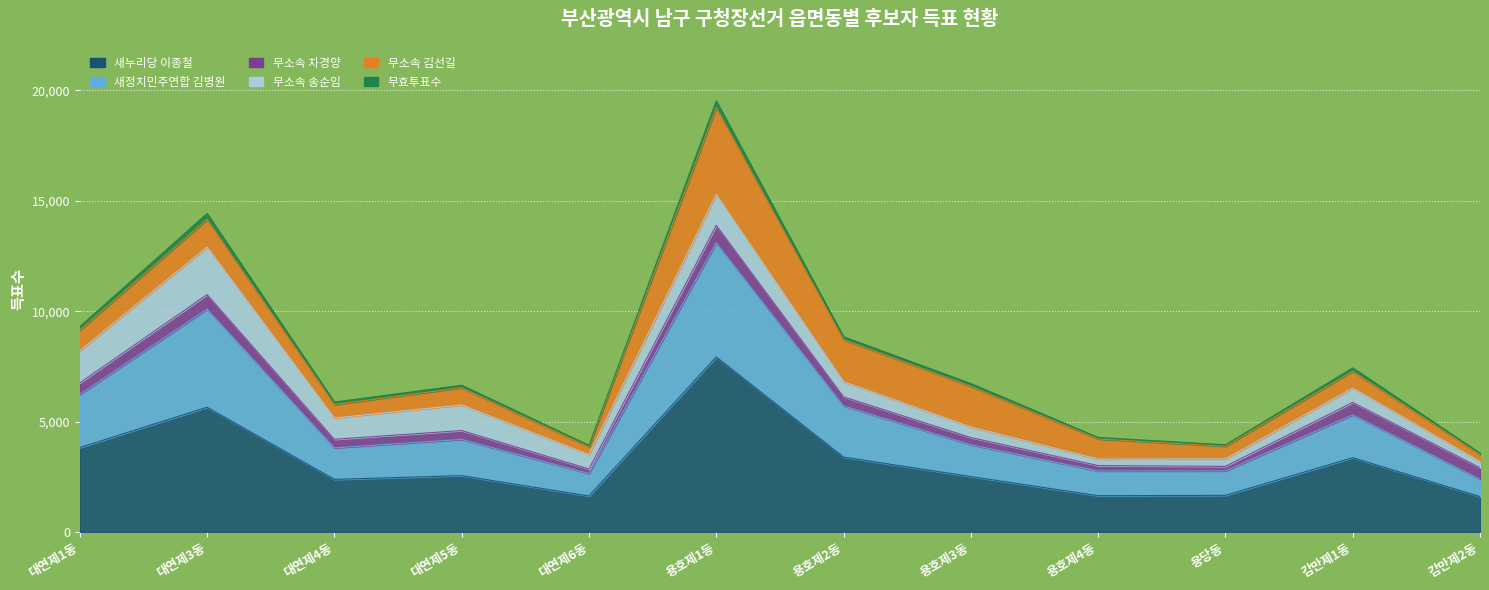

In 새누리당 이종철, how many points are higher than both neighbors (excluding endpoints)?

4